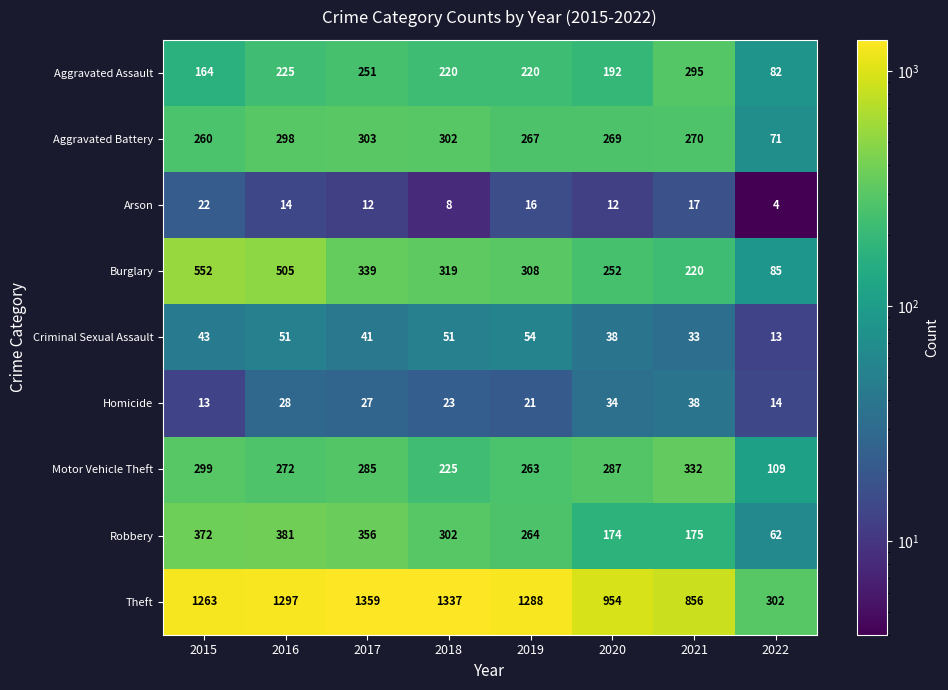

What is the approximate value of Homicide at 2021, to the nearest 5?

40